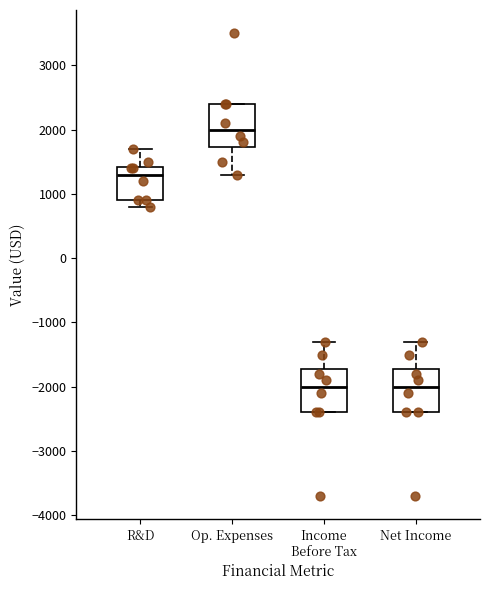

Where is the lower edge of the box for R&D on the y-axis? The values are not printed on the chart, so give them approximately, as read against the axis.

900